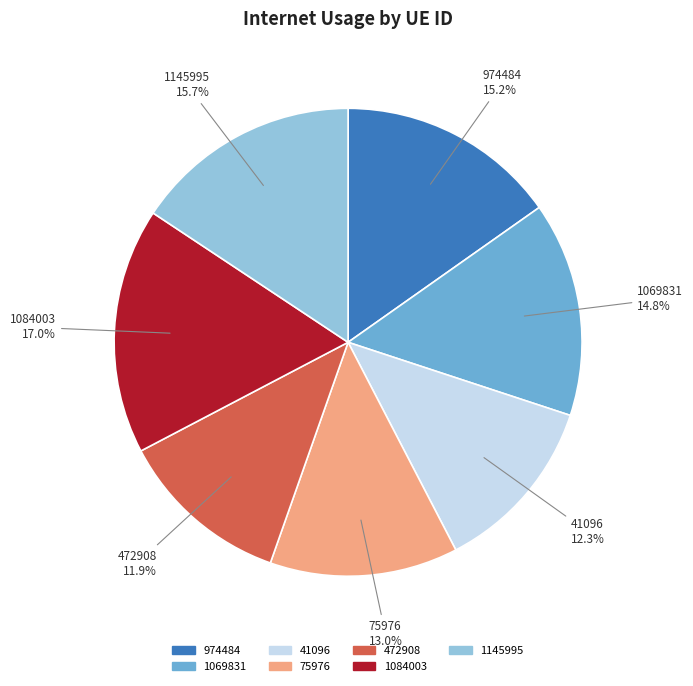

Does 974484 represent more than half of the total?

No